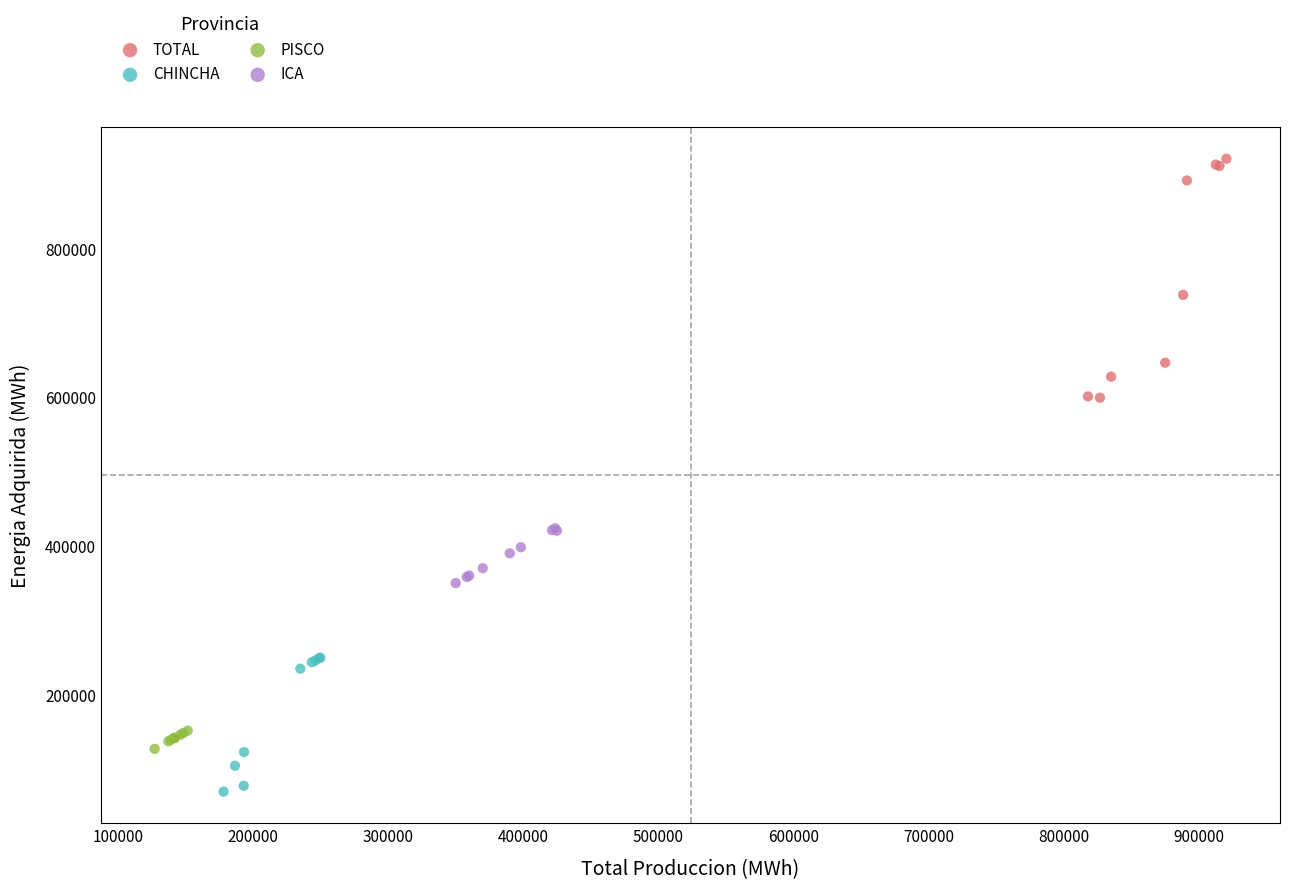

What are all the series names shown in the legend?

TOTAL, CHINCHA, PISCO, ICA